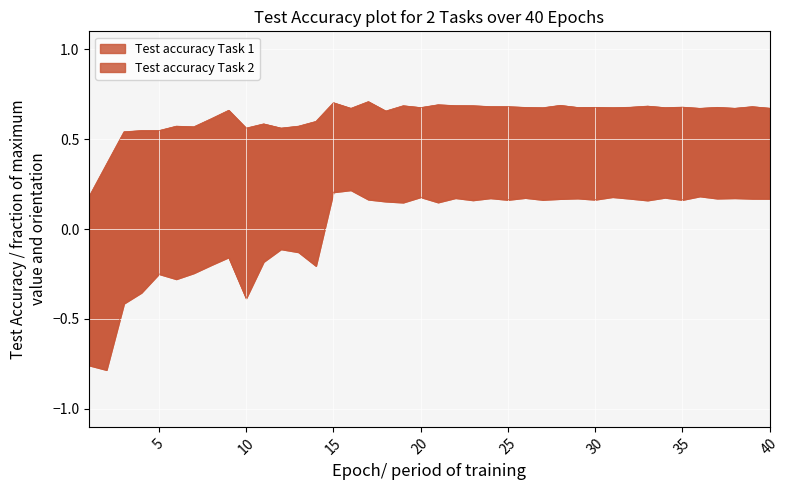

What value does the data have at 18?

0.2